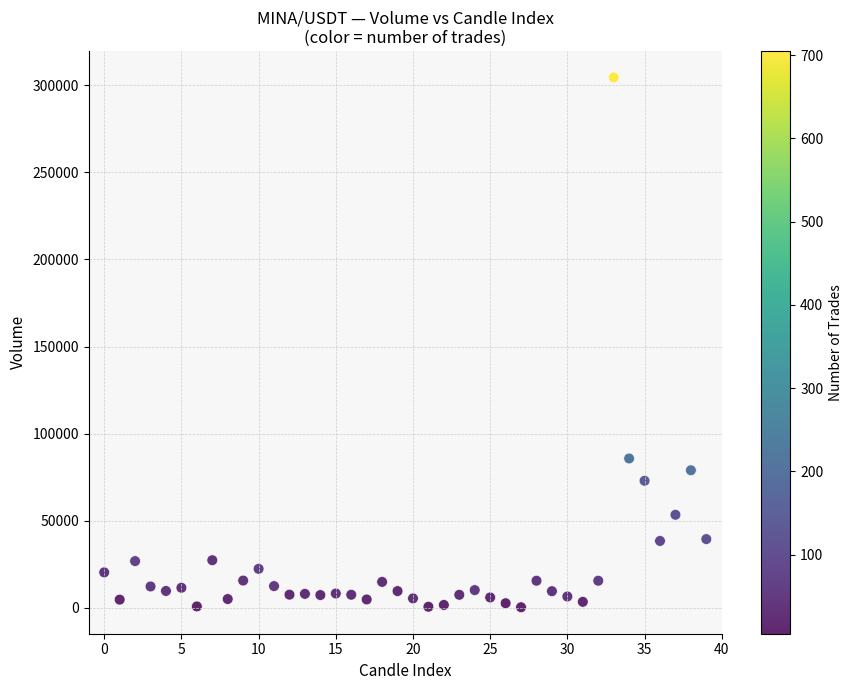

What is the range of Y values (max minus min)?

304291